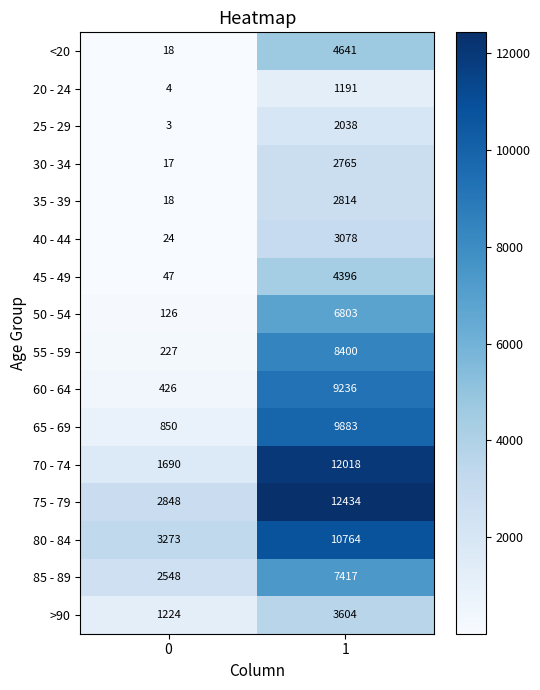

What is the total value across all series at 0?

13343